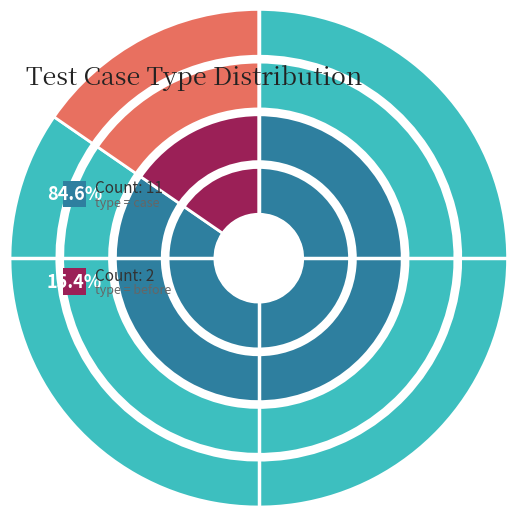

What is the largest slice in the pie chart?

case